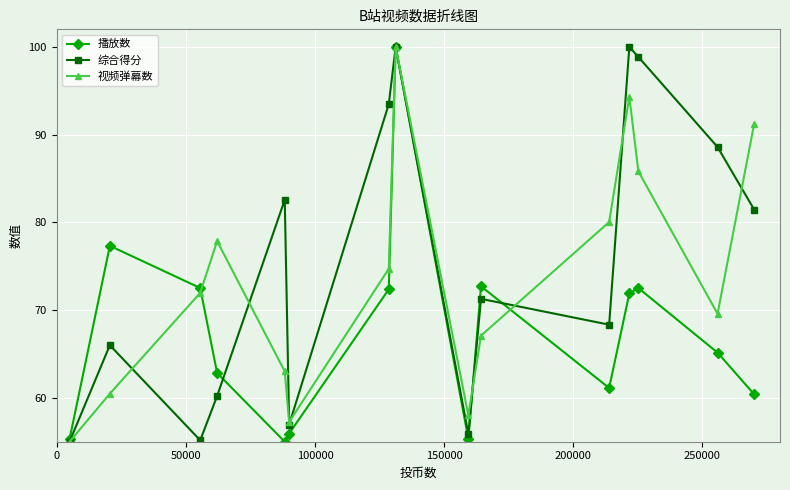

What is the greatest value displayed?

100.0